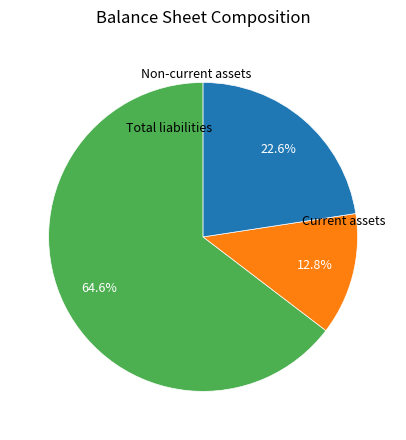

To the nearest percent, what percentage of the pie is Current assets?

65%